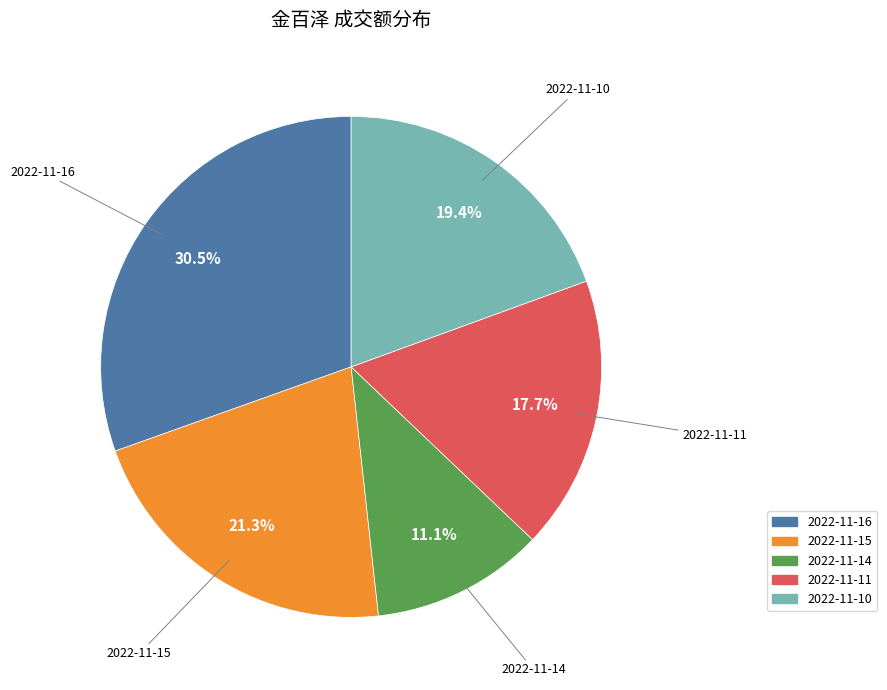

The 2022-11-15 slice represents 21% of the pie. True or false?

True